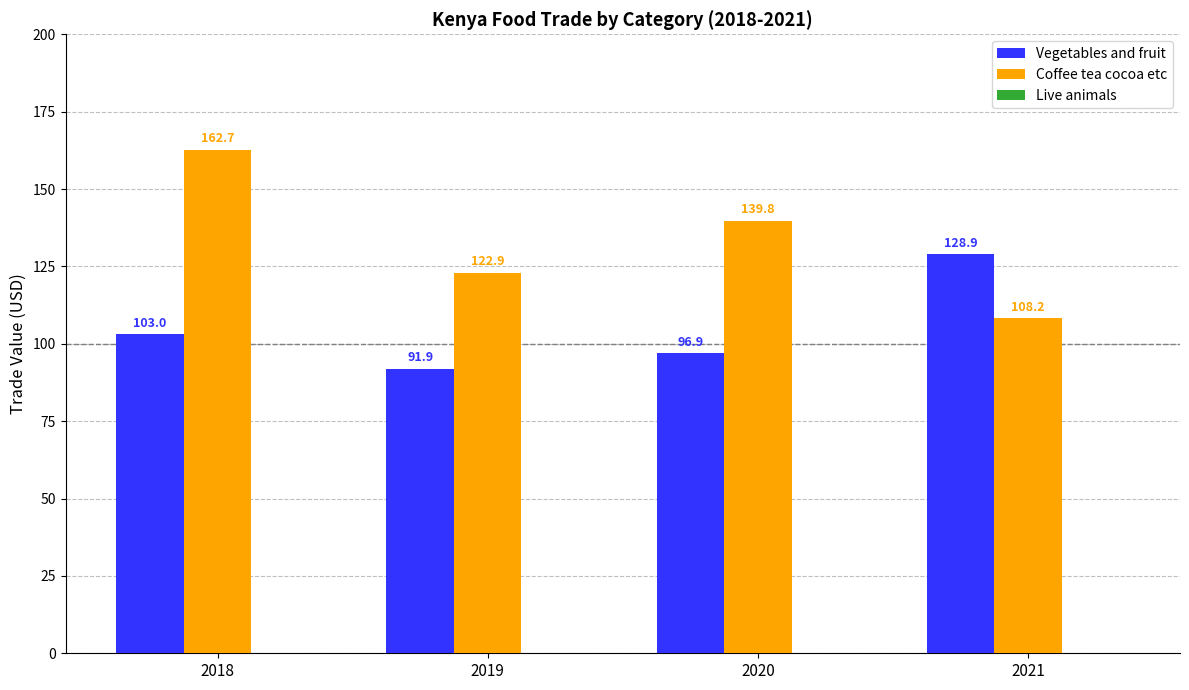

Between 2018 and 2020, which series saw the biggest shift?

Coffee tea cocoa etc